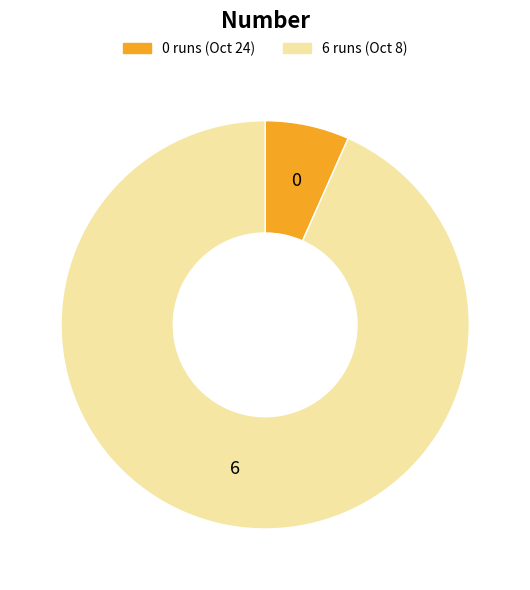

Do 6 runs (Oct 8) and 0 runs (Oct 24) together represent more than half of the pie?

Yes